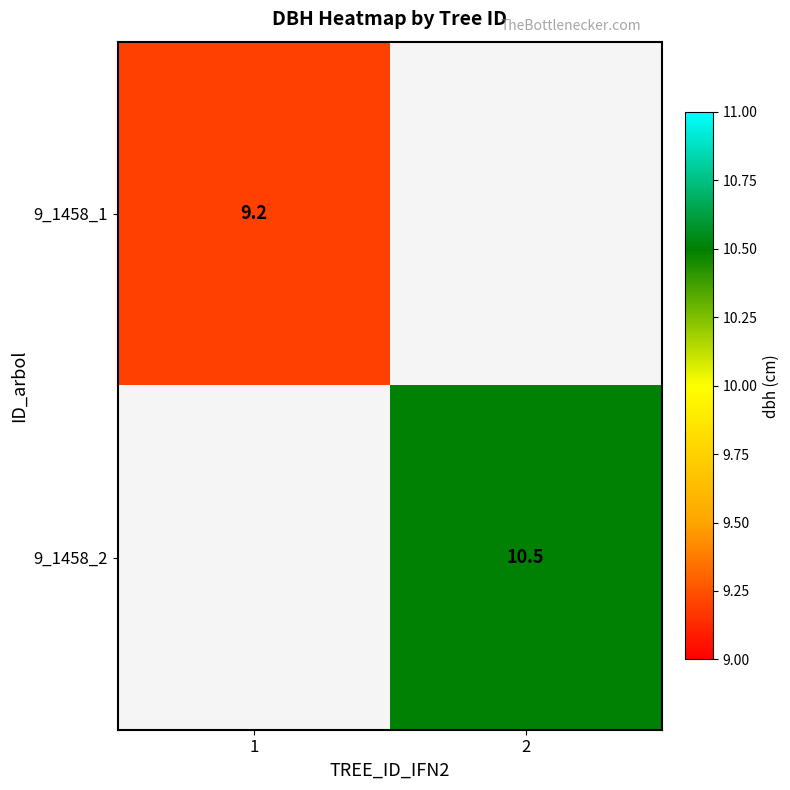

What is the maximum value shown in the chart?

10.5